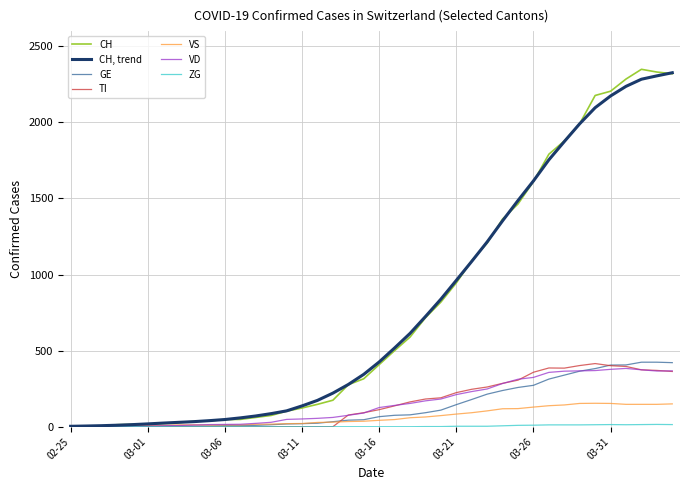

Which series has the largest range (max minus min)?

CH